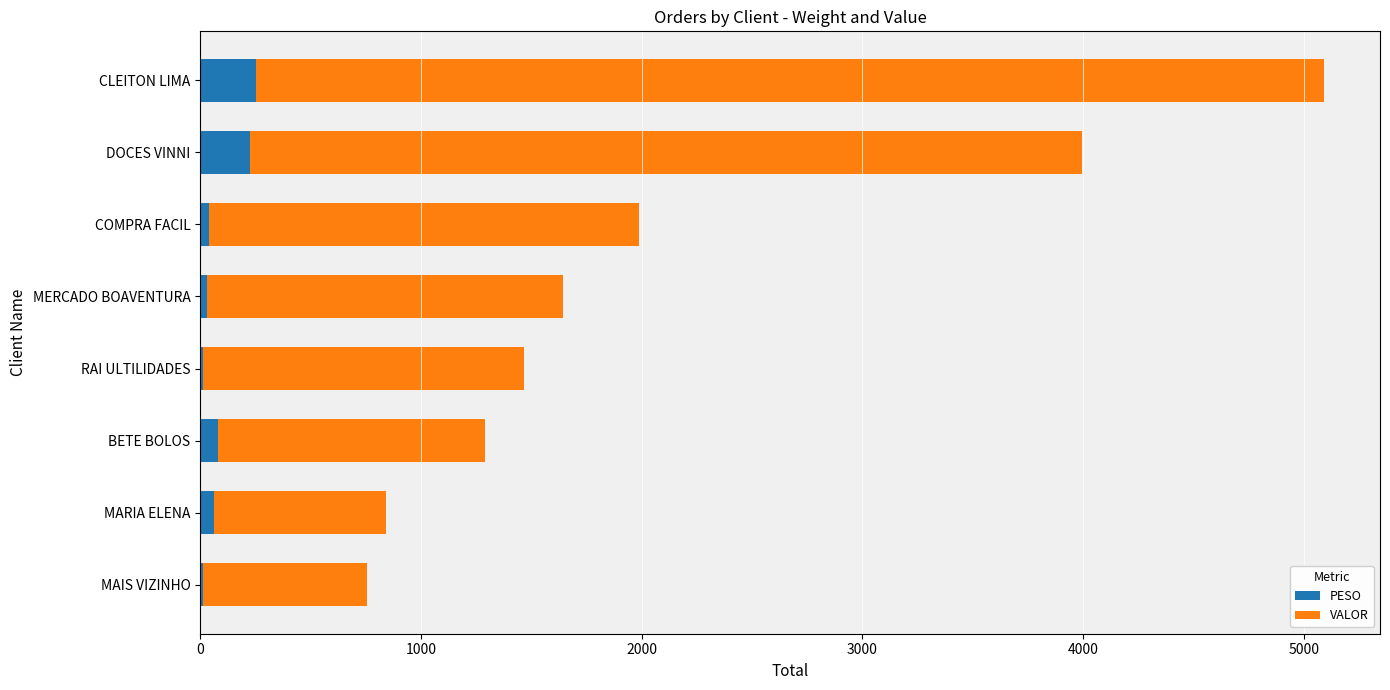

What is the highest value of the PESO series?

255.1